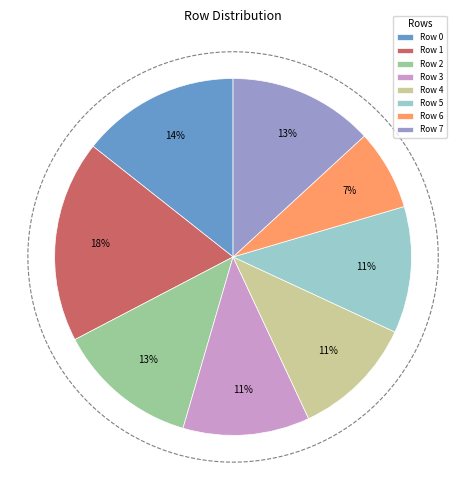

What percentage is NOT represented by Row 1?

81.7%